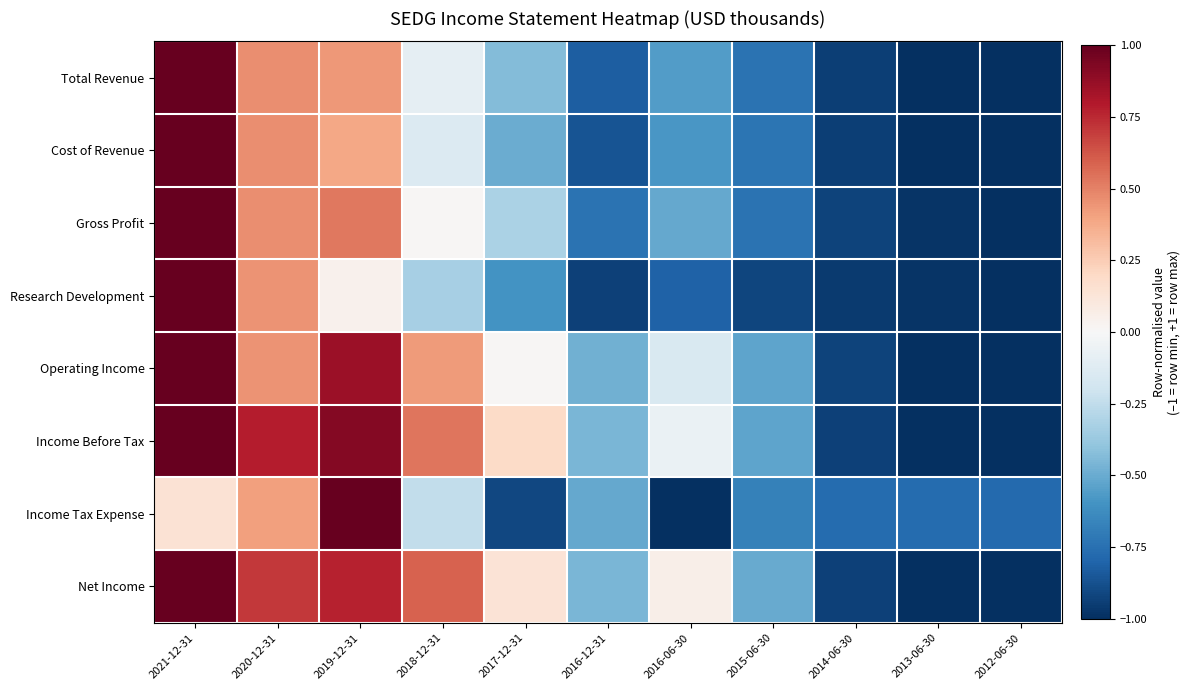

At 2020-12-31, list the series in order from largest to smallest.

Income Before Tax, Net Income, Gross Profit, Cost of Revenue, Total Revenue, Research Development, Operating Income, Income Tax Expense